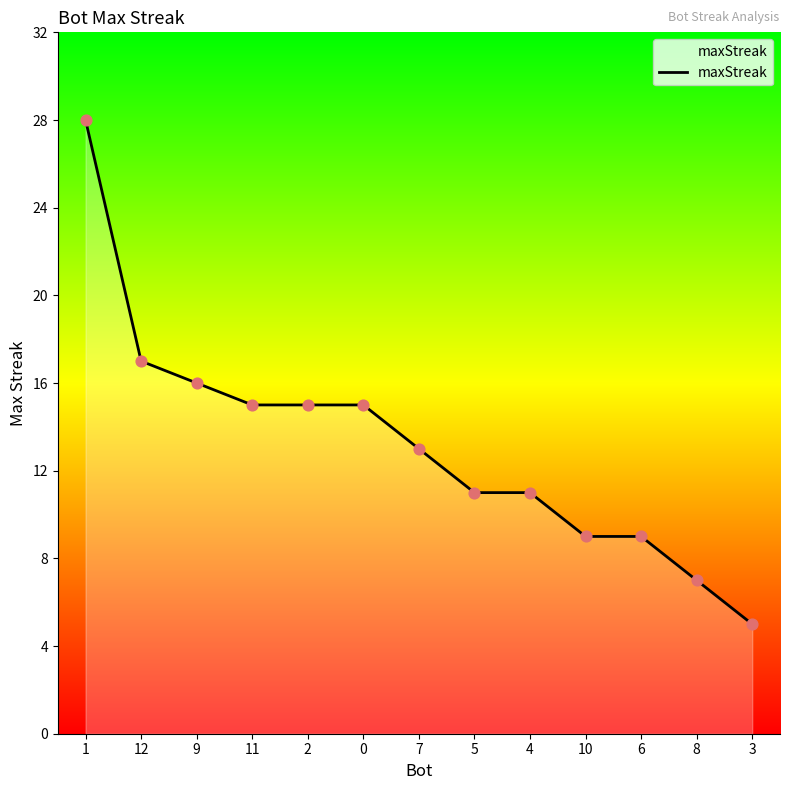

What is the ratio of the value at 4 to the value at 10?

1.2